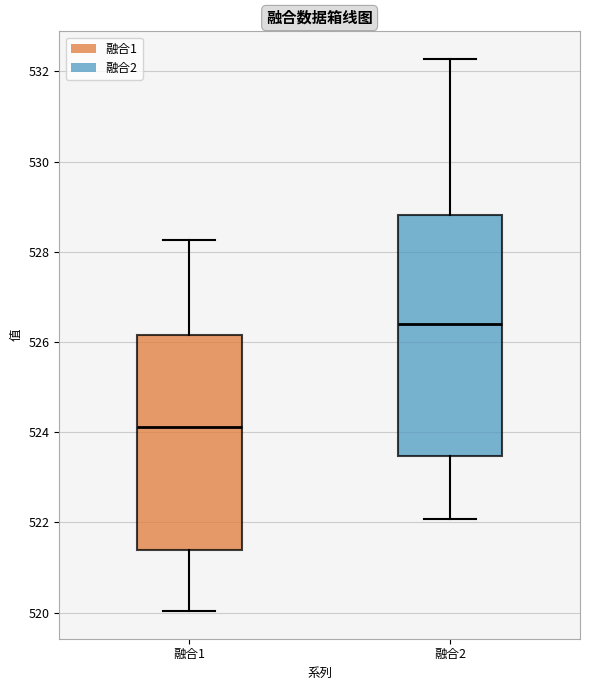

Which box is the tallest, from its lower edge to its upper edge?

融合2